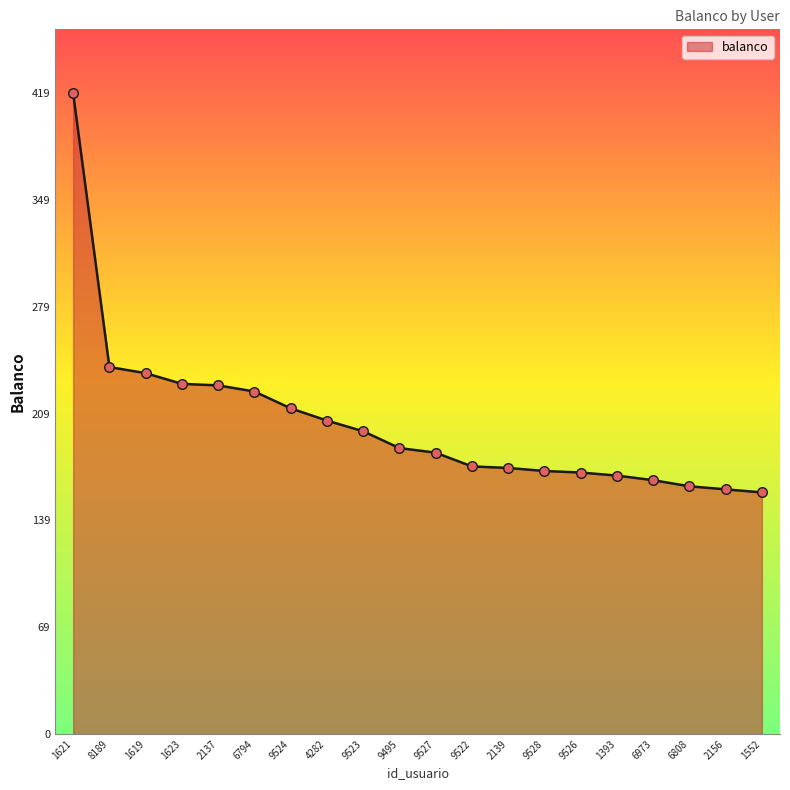

Which has a higher value, 6794 or 9523?

6794